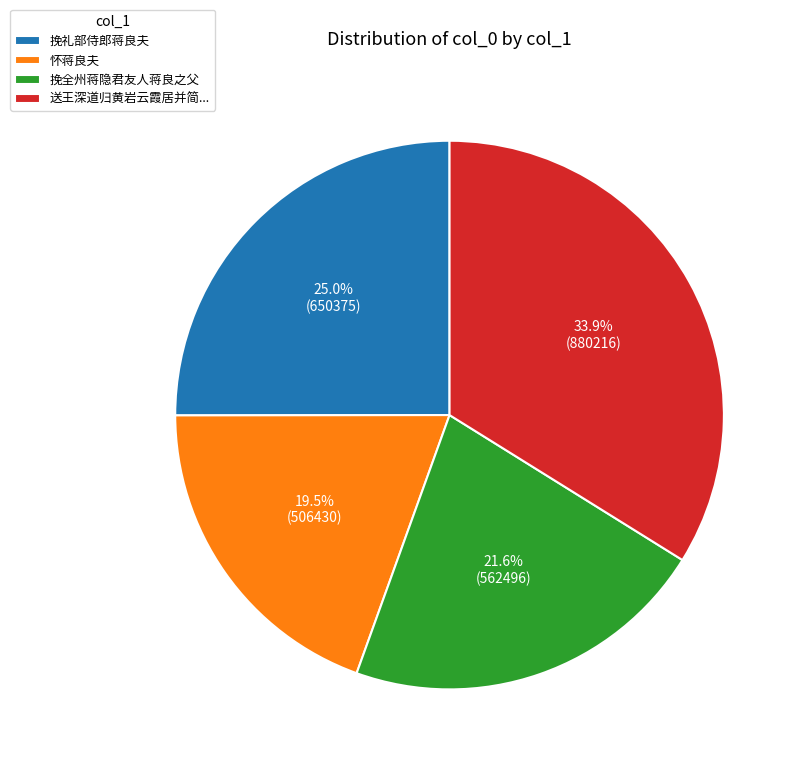

Between 挽礼部侍郎蒋良夫 and 怀蒋良夫, which is larger?

挽礼部侍郎蒋良夫